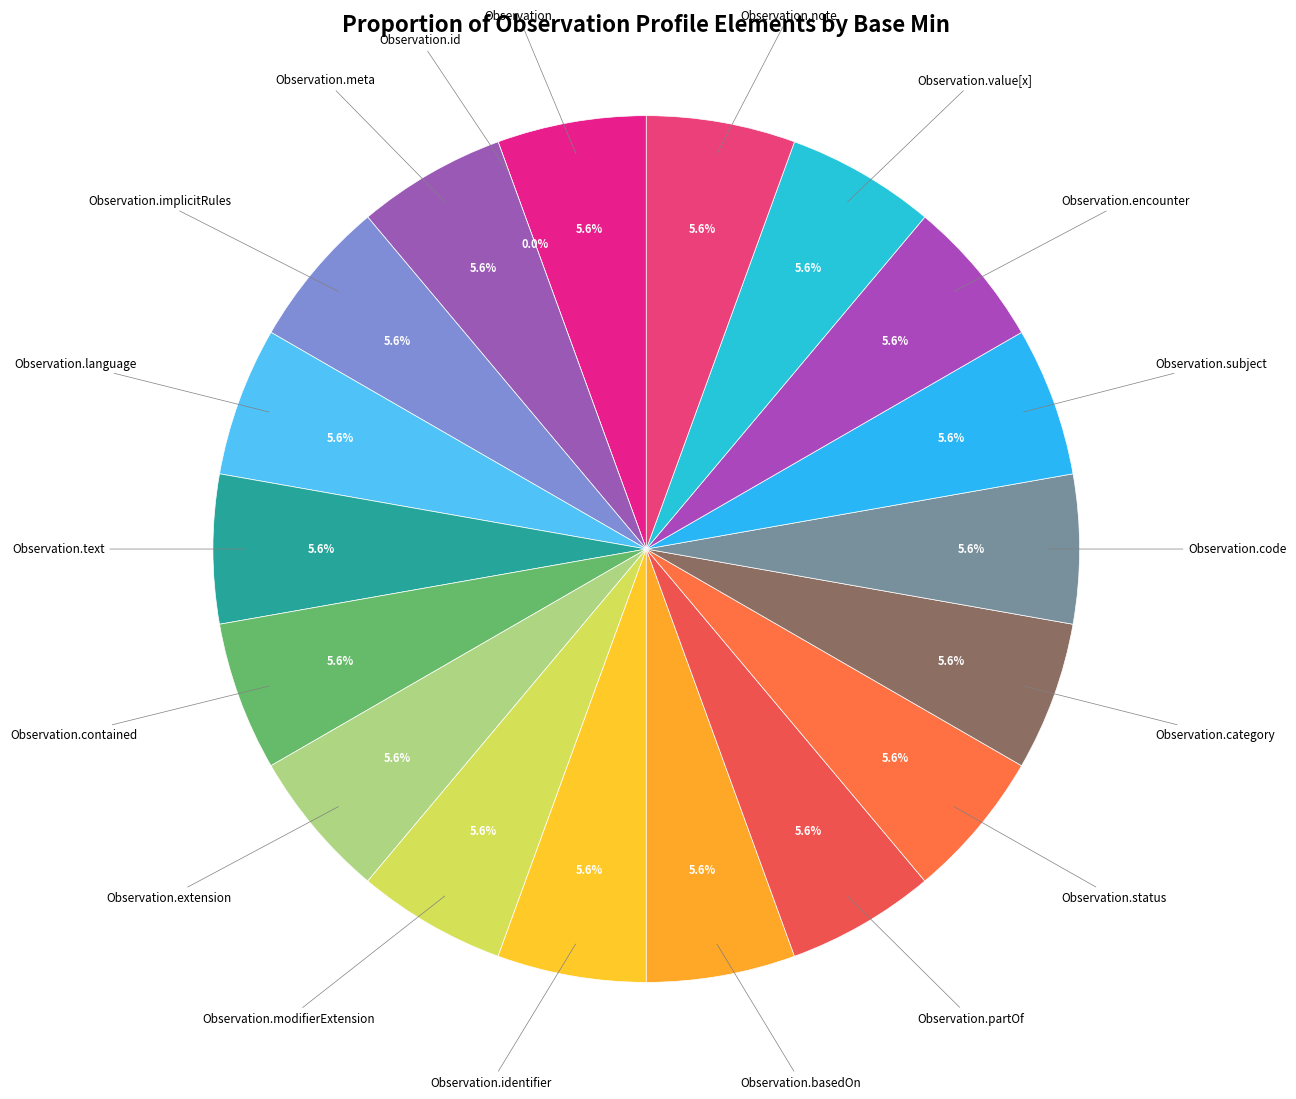

To the nearest percent, what is the difference between the largest and smallest slice percentages?

6%